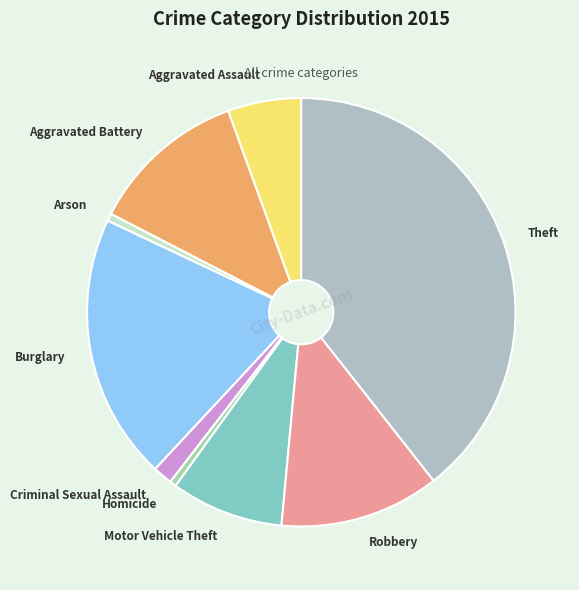

Which has a higher value, Theft or Motor Vehicle Theft?

Theft